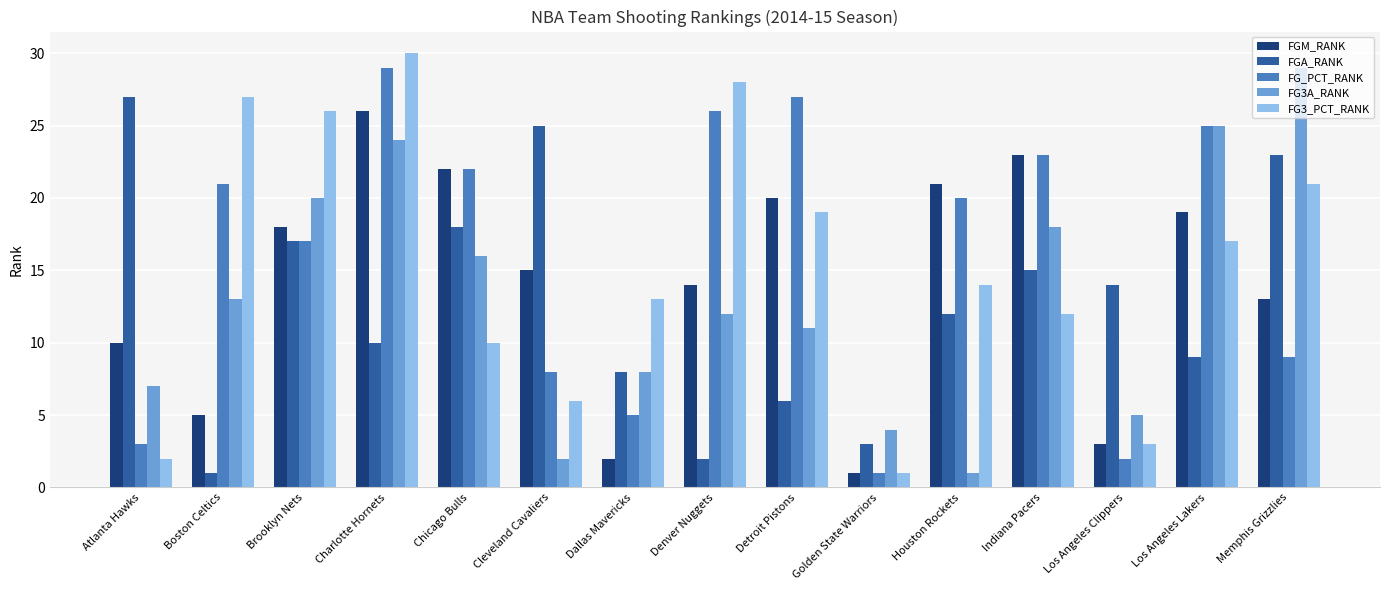

Reading left to right, what are all the values shown in this chart?

FGM_RANK: 10	5	18	26	22	15	2	14	20	1	21	23	3	19	13
FGA_RANK: 27	1	17	10	18	25	8	2	6	3	12	15	14	9	23
FG_PCT_RANK: 3	21	17	29	22	8	5	26	27	1	20	23	2	25	9
FG3A_RANK: 7	13	20	24	16	2	8	12	11	4	1	18	5	25	29
FG3_PCT_RANK: 2	27	26	30	10	6	13	28	19	1	14	12	3	17	21